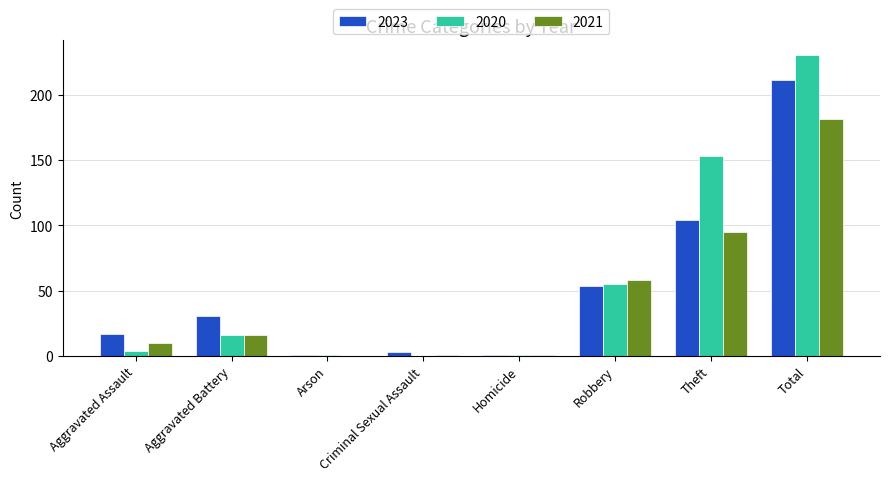

What is the maximum value shown in the chart?

230